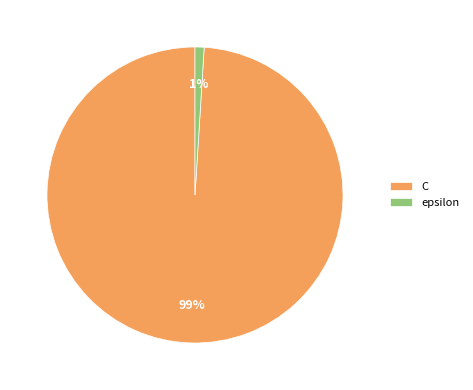

Between C and epsilon, which is larger?

C